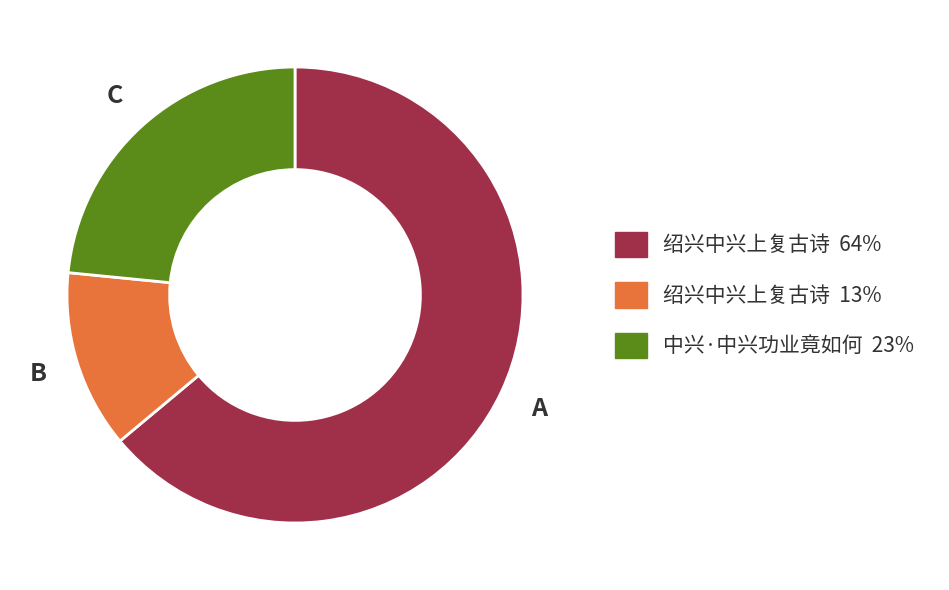

Does any single category account for the majority?

Yes